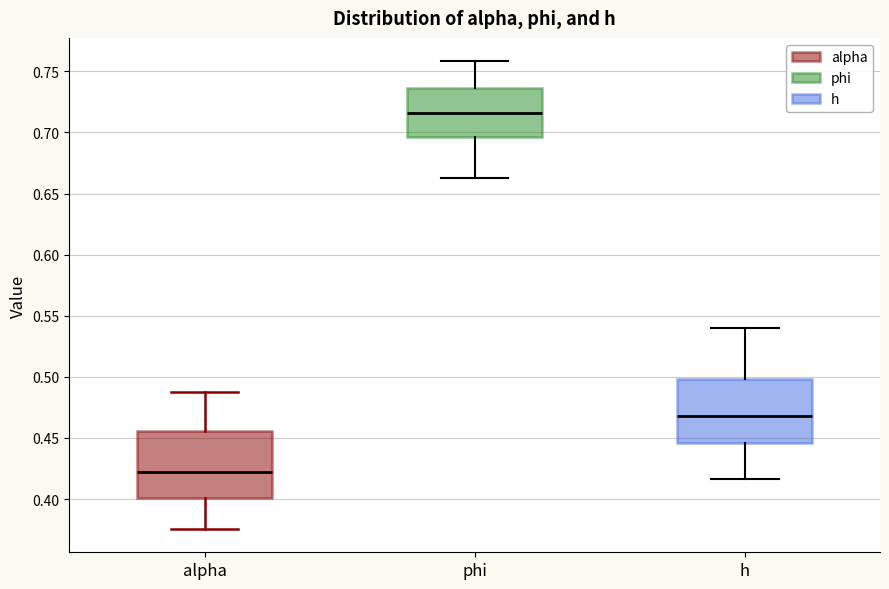

Which box's median line is the lowest?

alpha